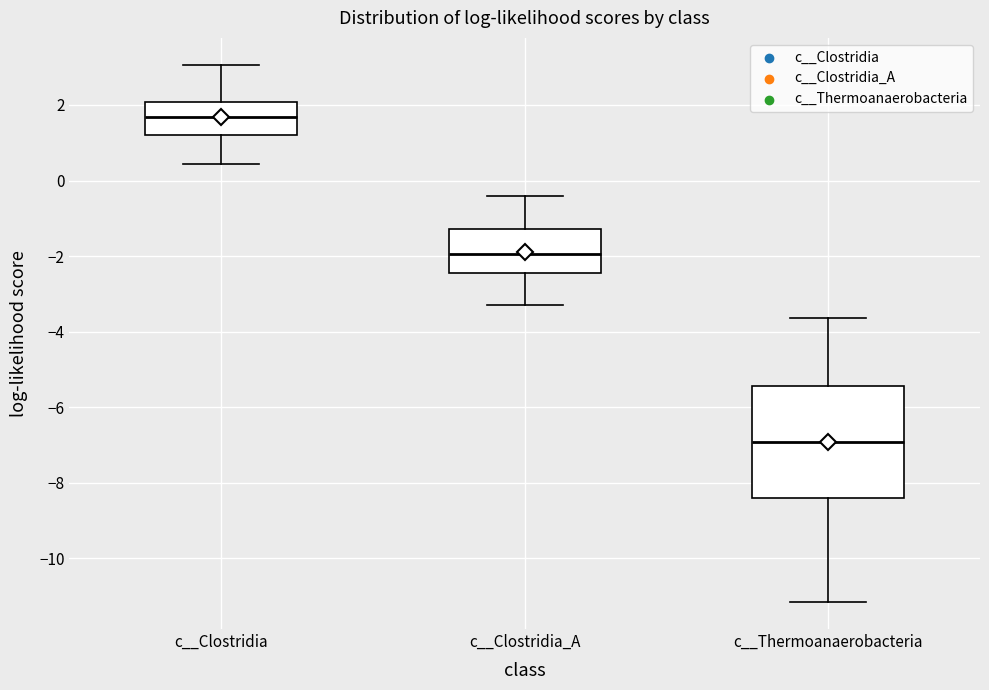

Where is the lower edge of the box for c__Clostridia_A on the y-axis? The values are not printed on the chart, so give them approximately, as read against the axis.

-2.4